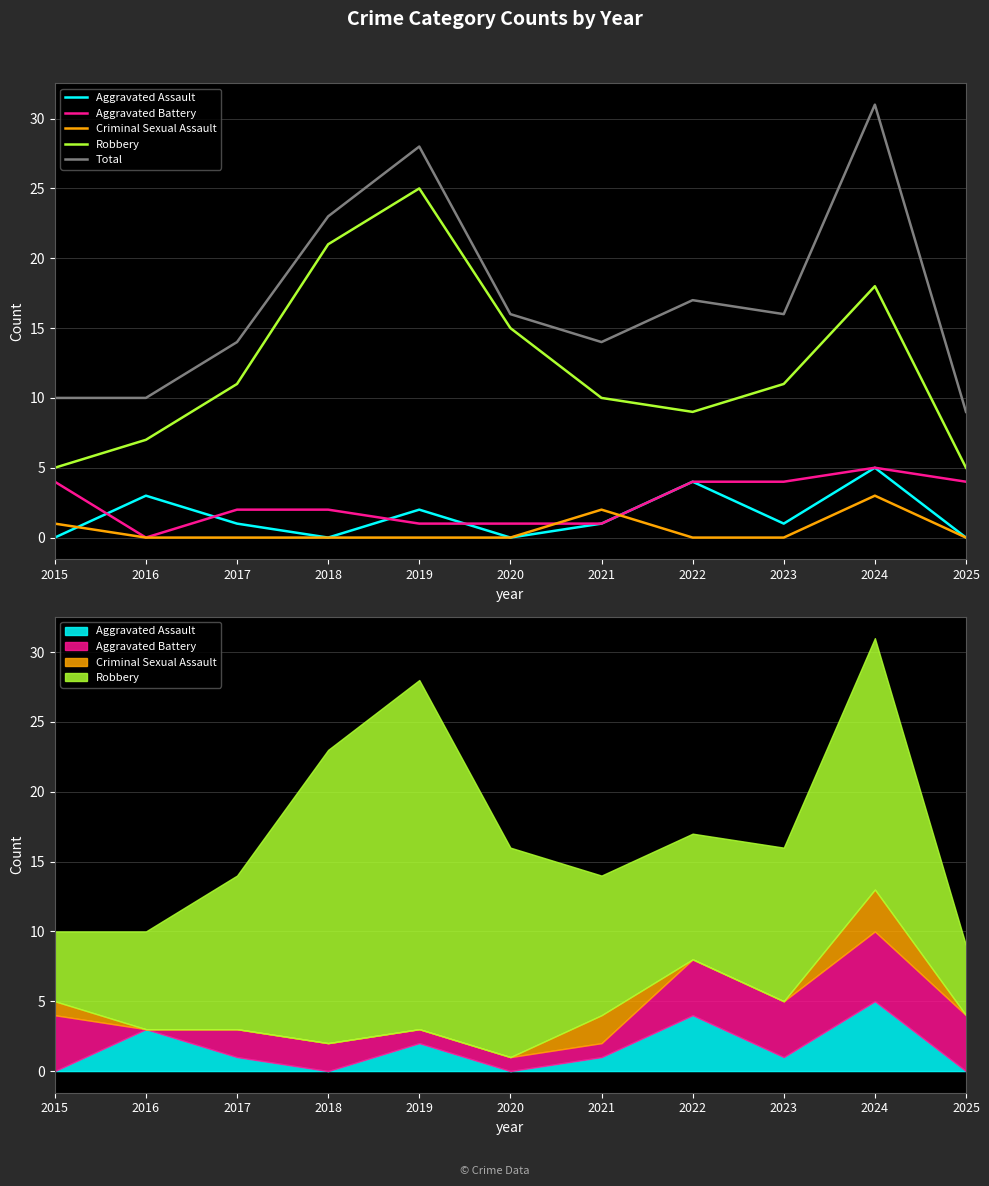

At which category is the sum across all series the highest?

2024